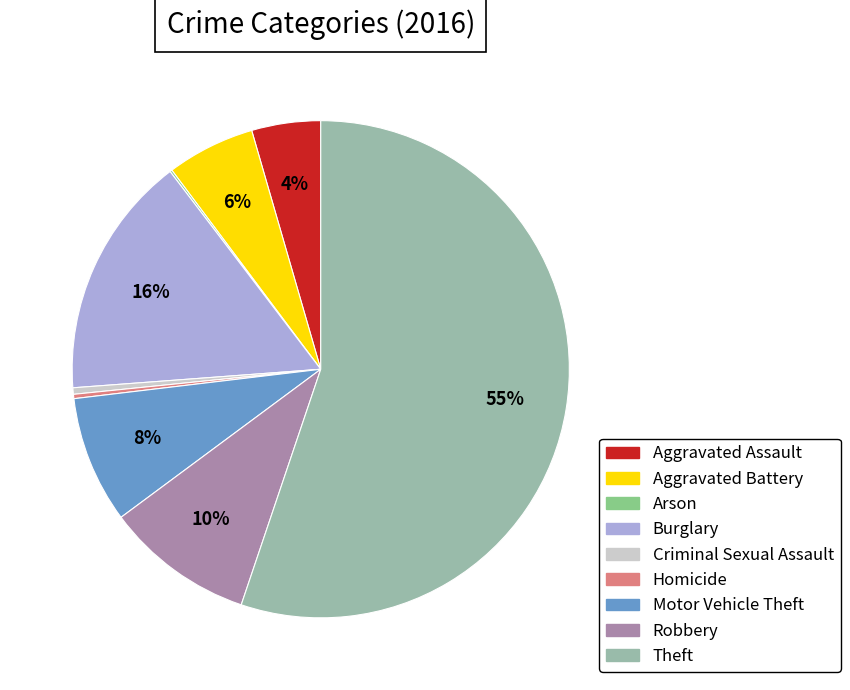

Which category accounts for the majority?

Theft